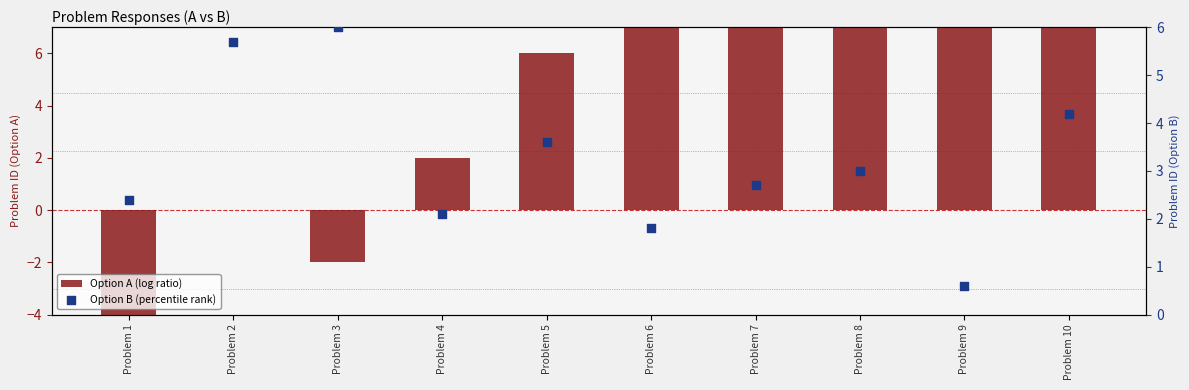

Which series reaches the minimum Y coordinate?

Option A (log ratio)